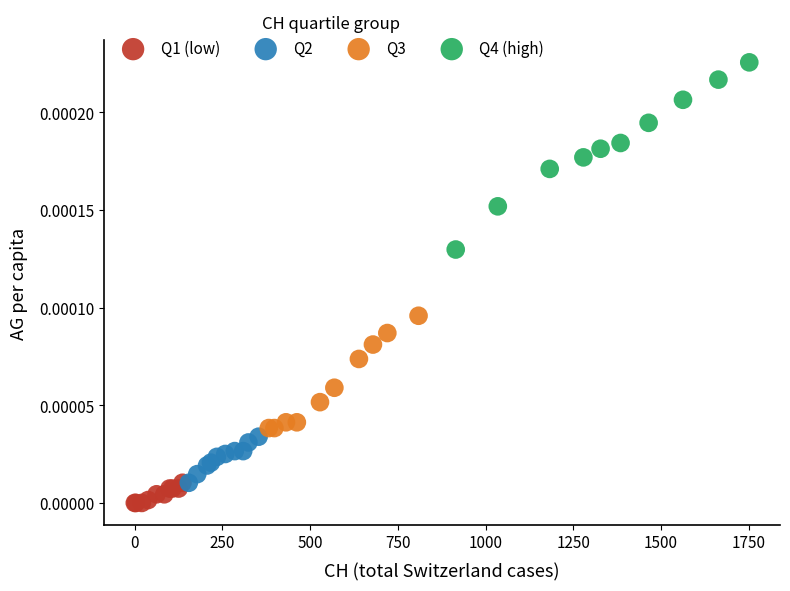

Which series contains the lowest Y value?

Q1 (low)